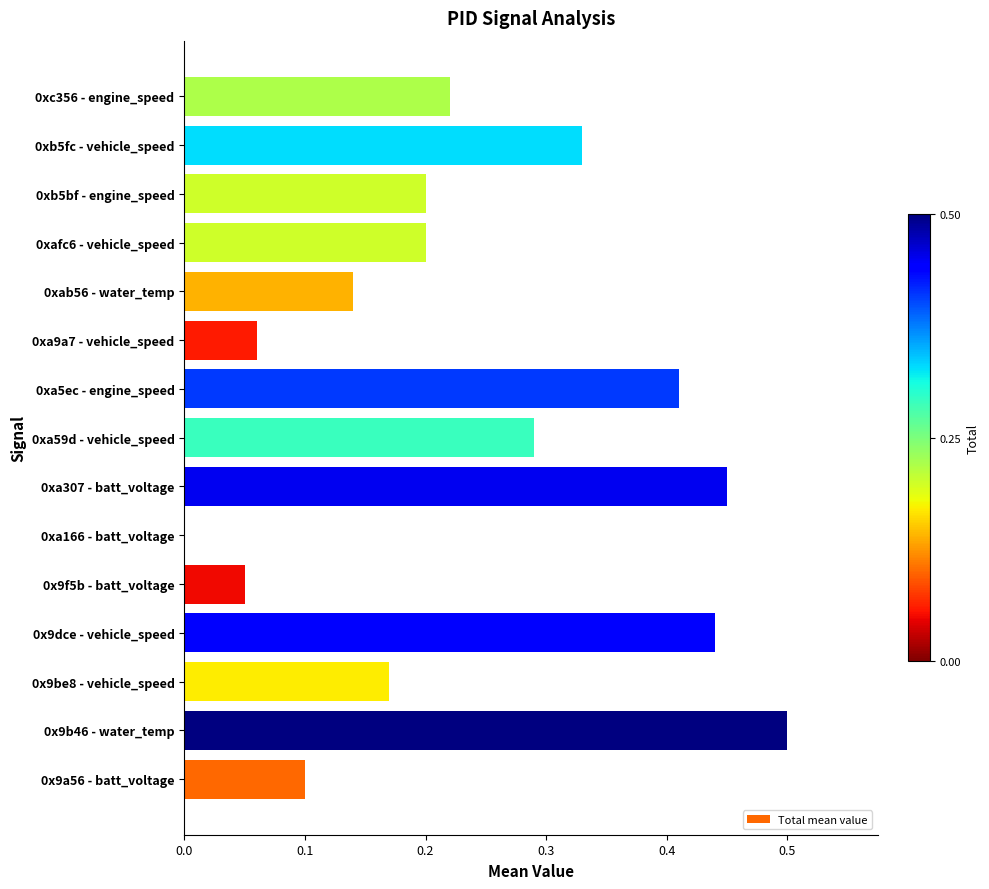

Between 0xa59d - vehicle_speed and 0xb5bf - engine_speed, which is larger?

0xa59d - vehicle_speed